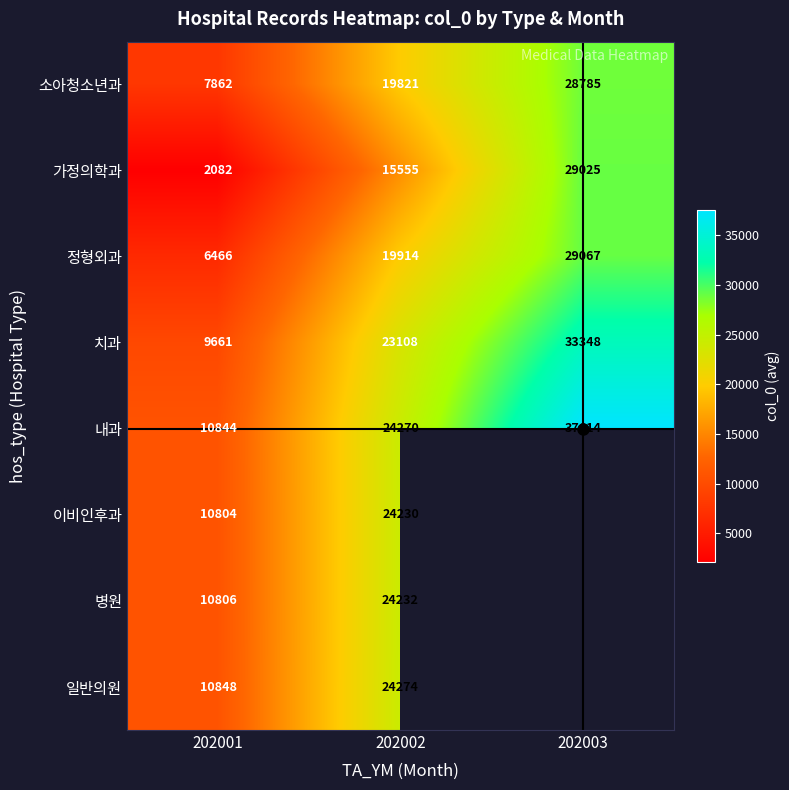

Which label corresponds to the smallest value in the chart?

202001